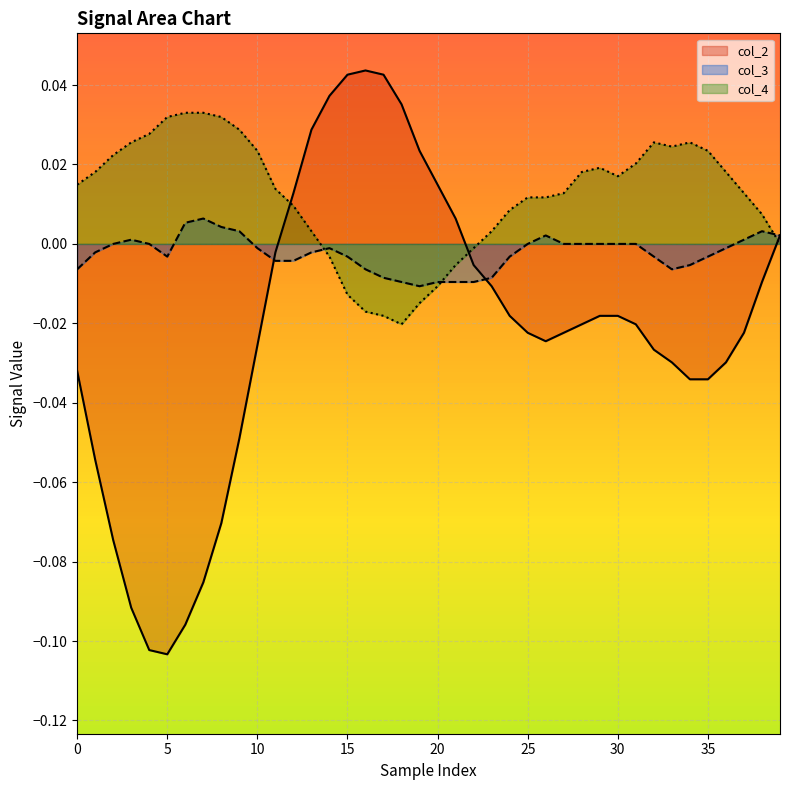

Which series has the widest spread of values?

col_2